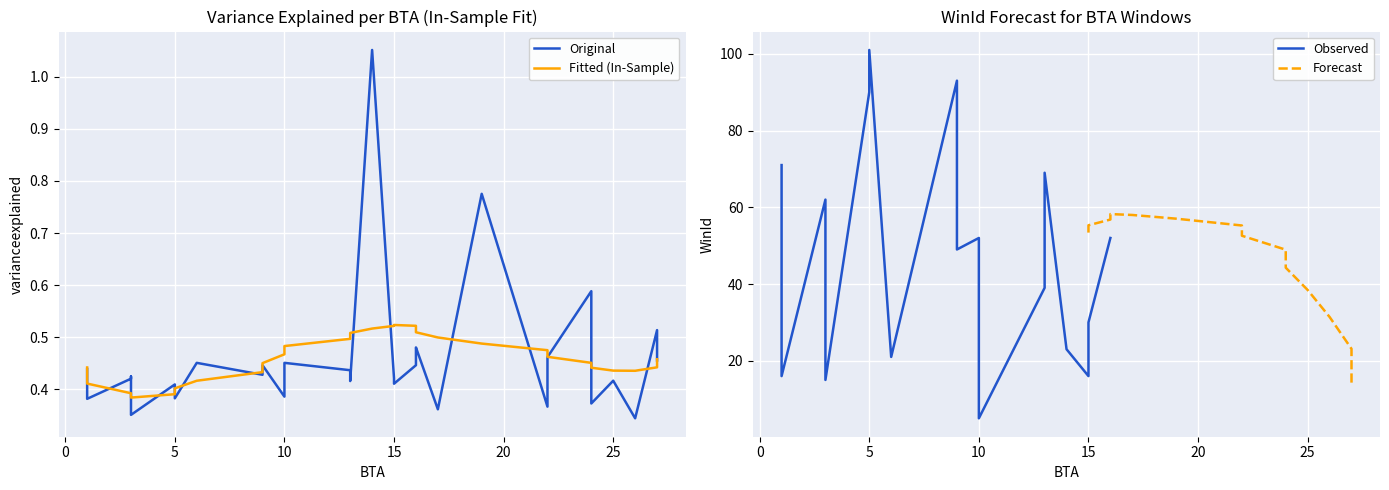

True or false: varianceexplained and WinId intersect in this chart.

False